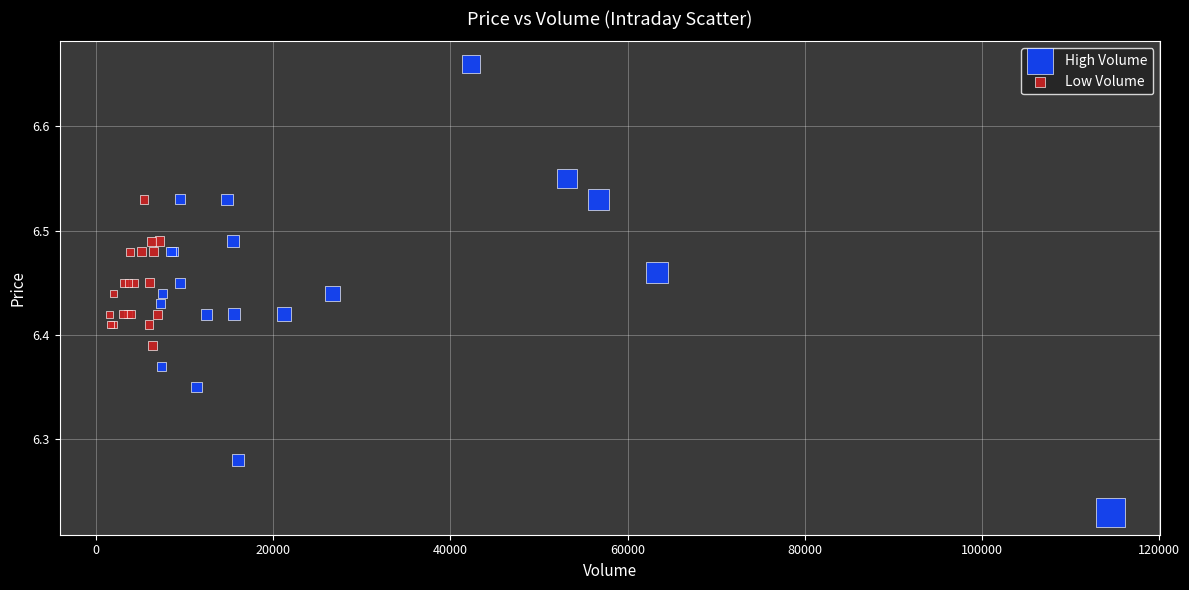

What are all the series names shown in the legend?

High Volume, Low Volume